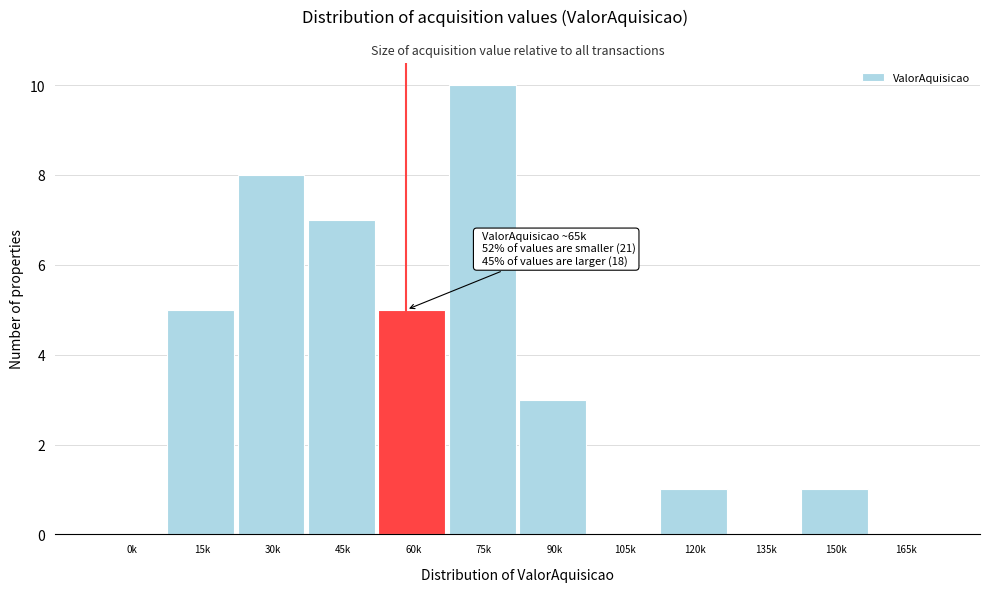

Reading left to right, list all the values displayed in this chart.

0k=0	15k=5	30k=8	45k=7	60k=5	75k=10	90k=3	105k=0	120k=1	135k=0	150k=1	165k=0